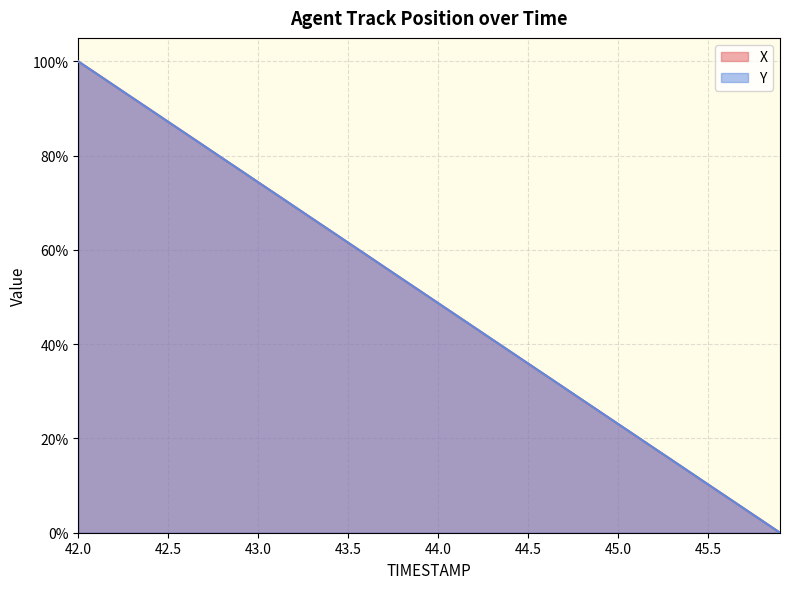

What is the total value across all series at 44.5?

71.8